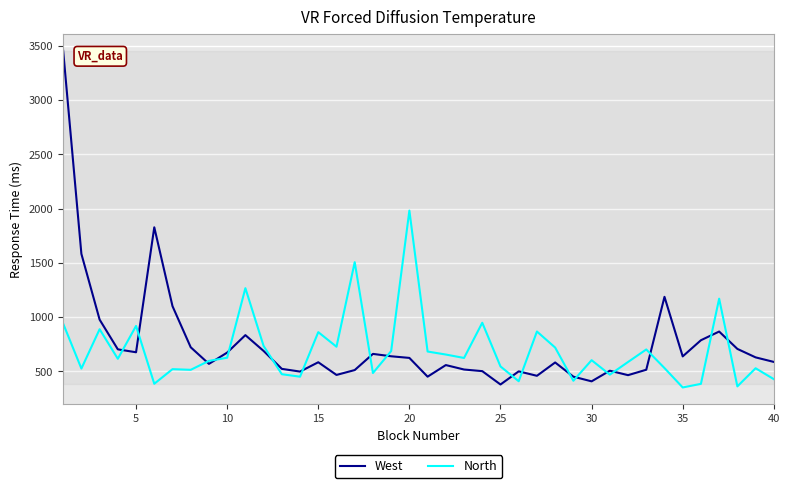

What is the lowest value of the West series?

378.0